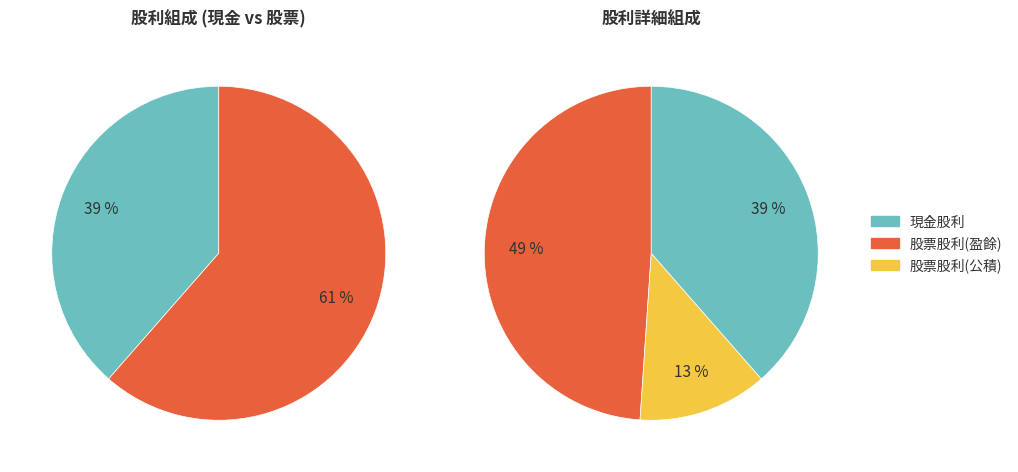

What percentage is the 現金股利 slice, to the nearest percent?

39%